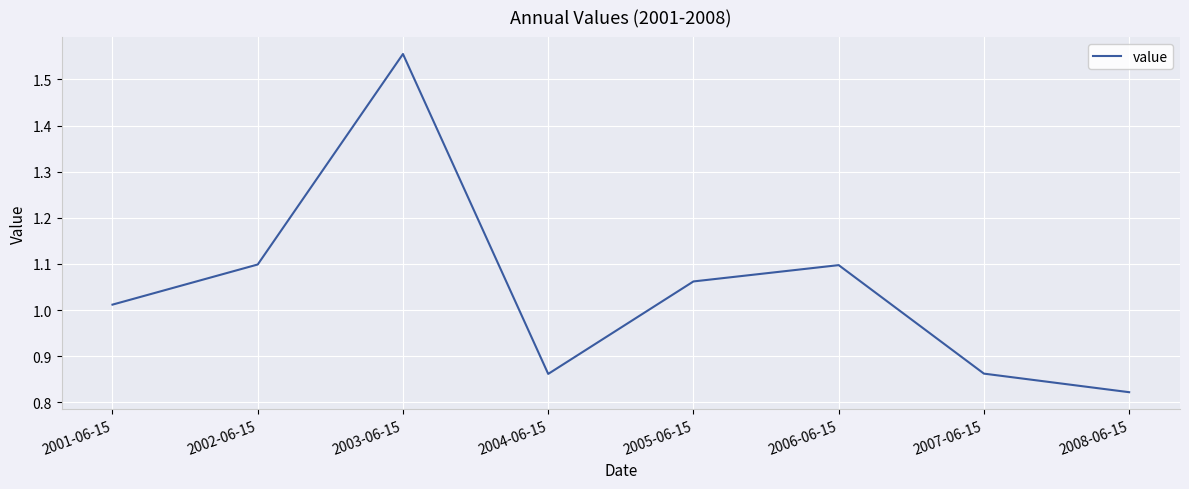

Count the number of data series in this chart.

1